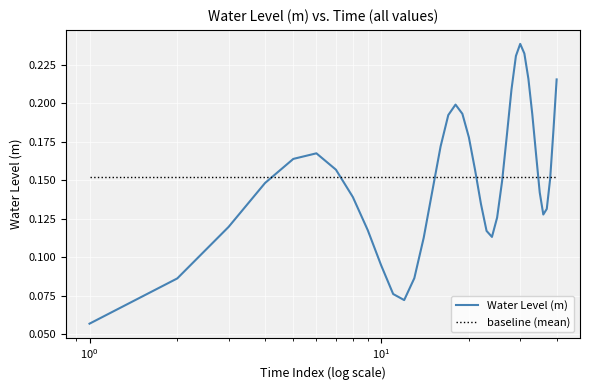

Which series has the widest spread of values?

Water Level (m)